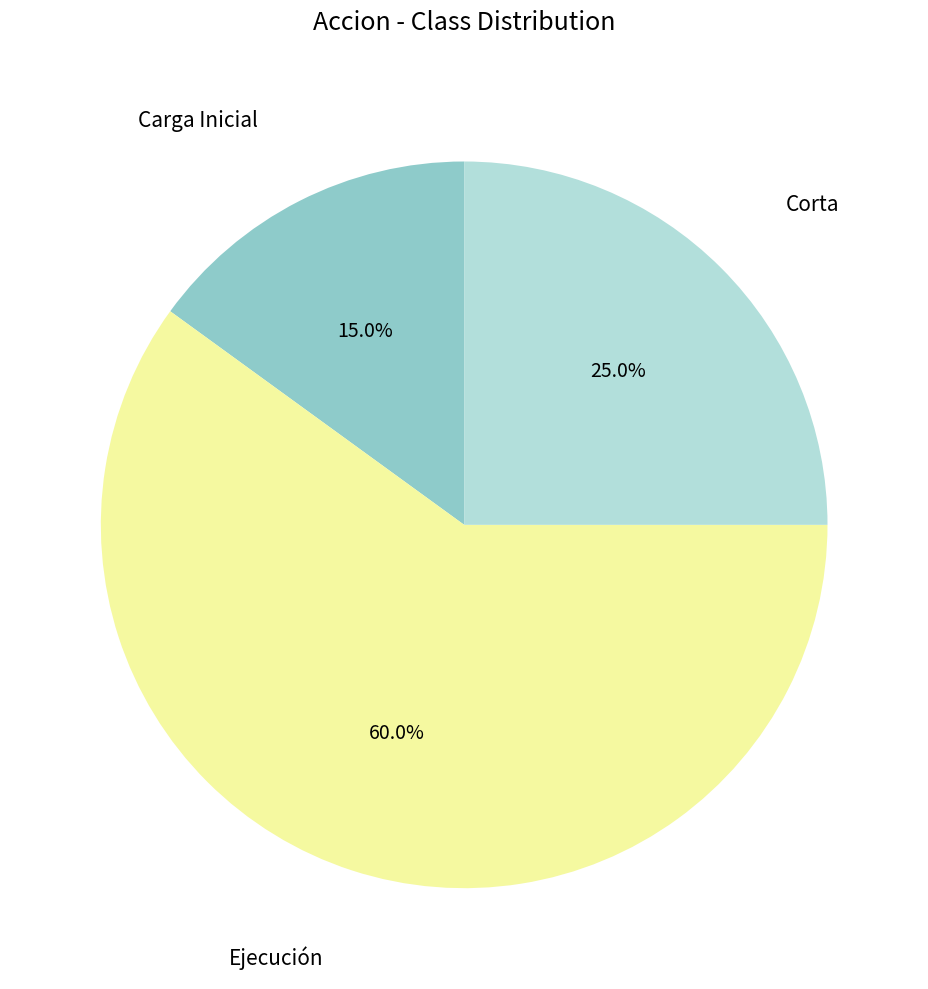

To the nearest percent, what is the average slice percentage?

33%